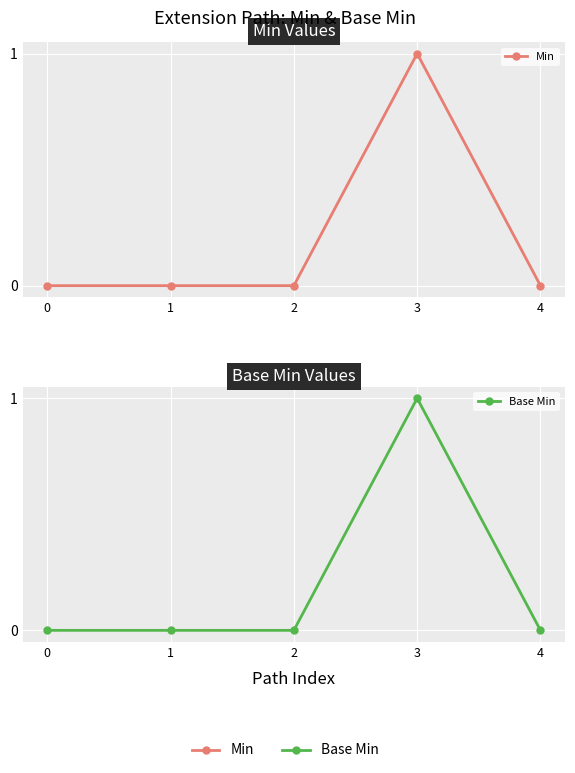

How many positive values does the Base Min series have?

1